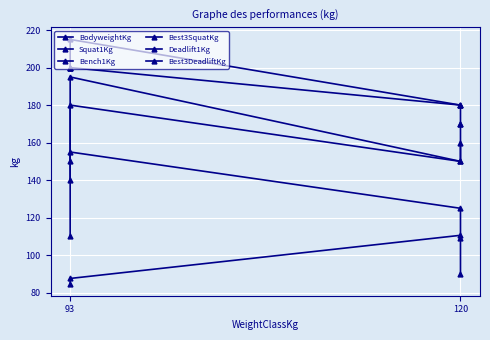

What is the difference between the maximum and minimum values in the Bench1Kg series?

65.0